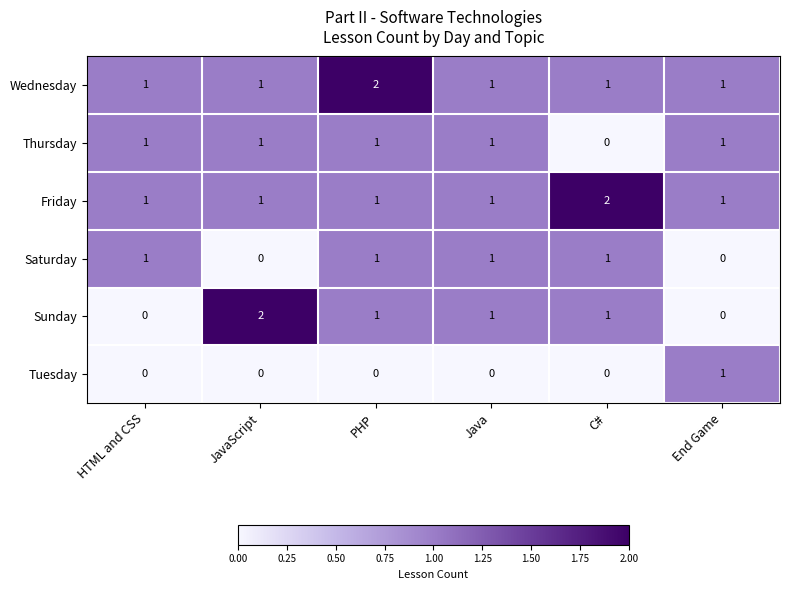

What is the sum of the Sunday values at JavaScript and Java?

3